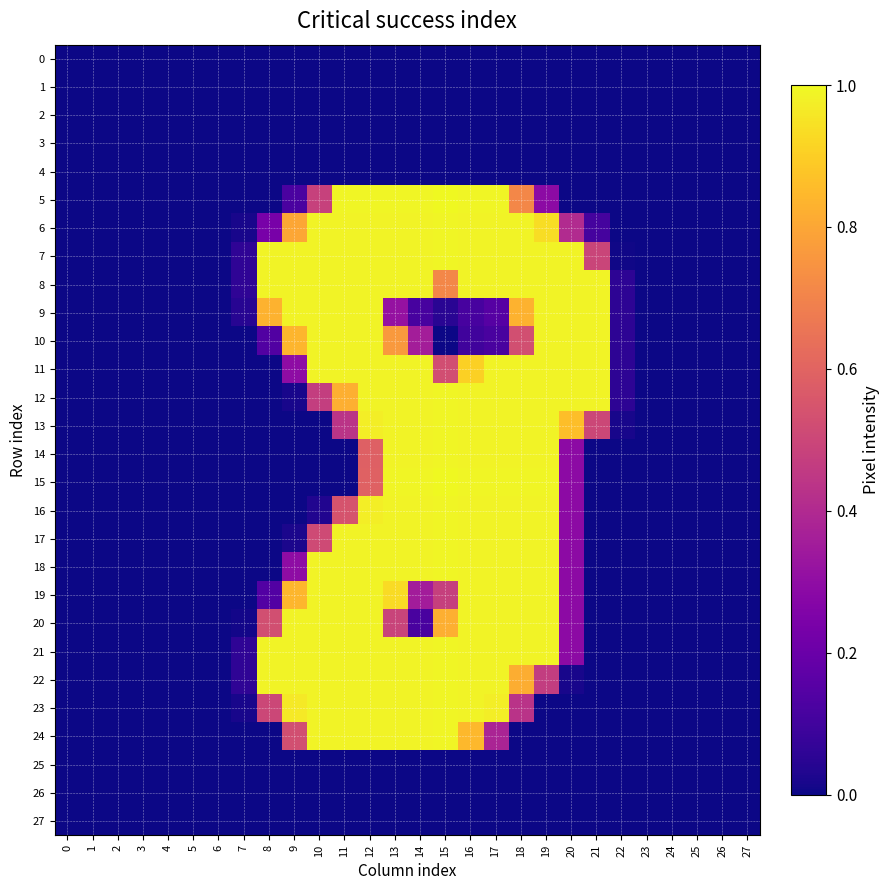

Rank the series at 19 from lowest to highest value.

0, 1, 2, 3, 4, 23, 24, 25, 26, 27, 5, 22, 6, 7, 8, 9, 10, 11, 12, 13, 14, 16, 17, 18, 19, 20, 21, 15